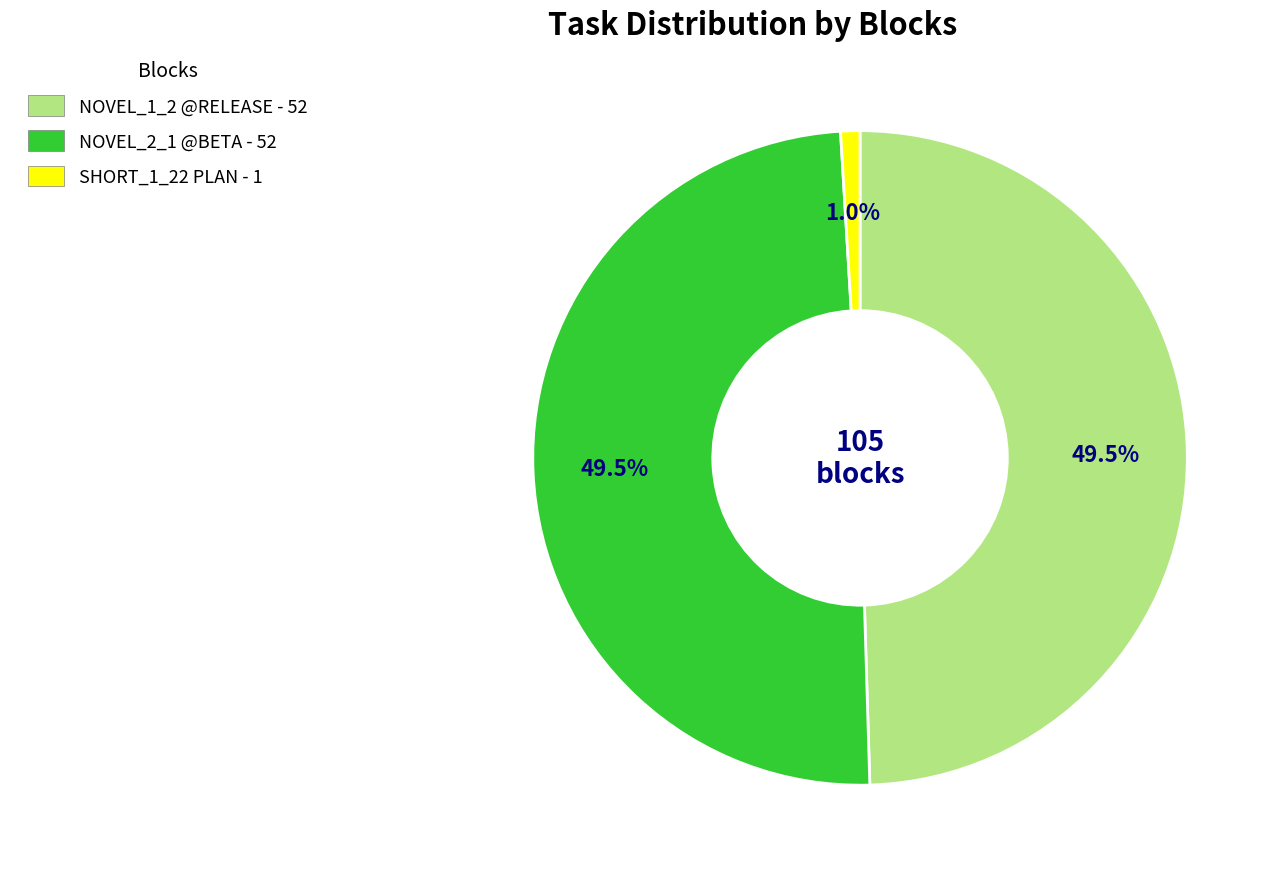

Which has a higher value, SHORT_1_22 PLAN - 1 or NOVEL_2_1 @BETA - 52?

NOVEL_2_1 @BETA - 52